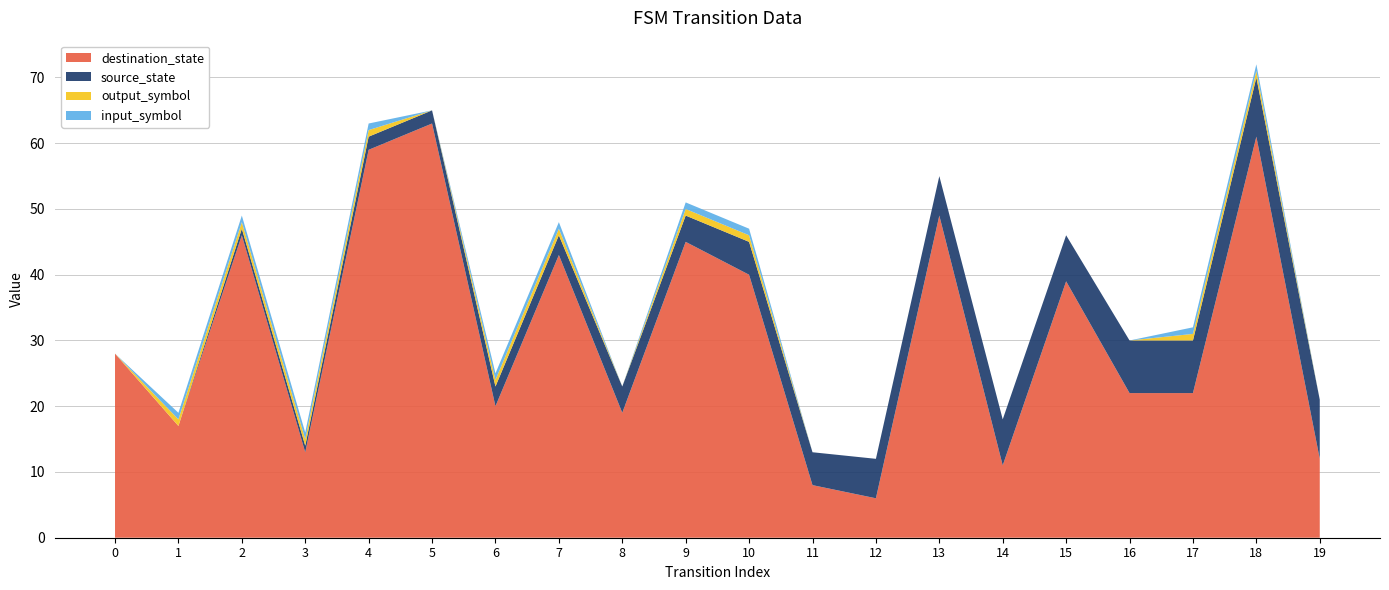

Reading left to right, extract all data points from this chart.

source_state: 0=0	1=0	2=1	3=1	4=2	5=2	6=3	7=3	8=4	9=4	10=5	11=5	12=6	13=6	14=7	15=7	16=8	17=8	18=9	19=9
destination_state: 0=28	1=17	2=46	3=13	4=59	5=63	6=20	7=43	8=19	9=45	10=40	11=8	12=6	13=49	14=11	15=39	16=22	17=22	18=61	19=12
input_symbol: 0=0	1=1	2=1	3=1	4=1	5=0	6=1	7=1	8=0	9=1	10=1	11=0	12=0	13=0	14=0	15=0	16=0	17=1	18=1	19=0
output_symbol: 0=0	1=1	2=1	3=1	4=1	5=0	6=1	7=1	8=0	9=1	10=1	11=0	12=0	13=0	14=0	15=0	16=0	17=1	18=1	19=0